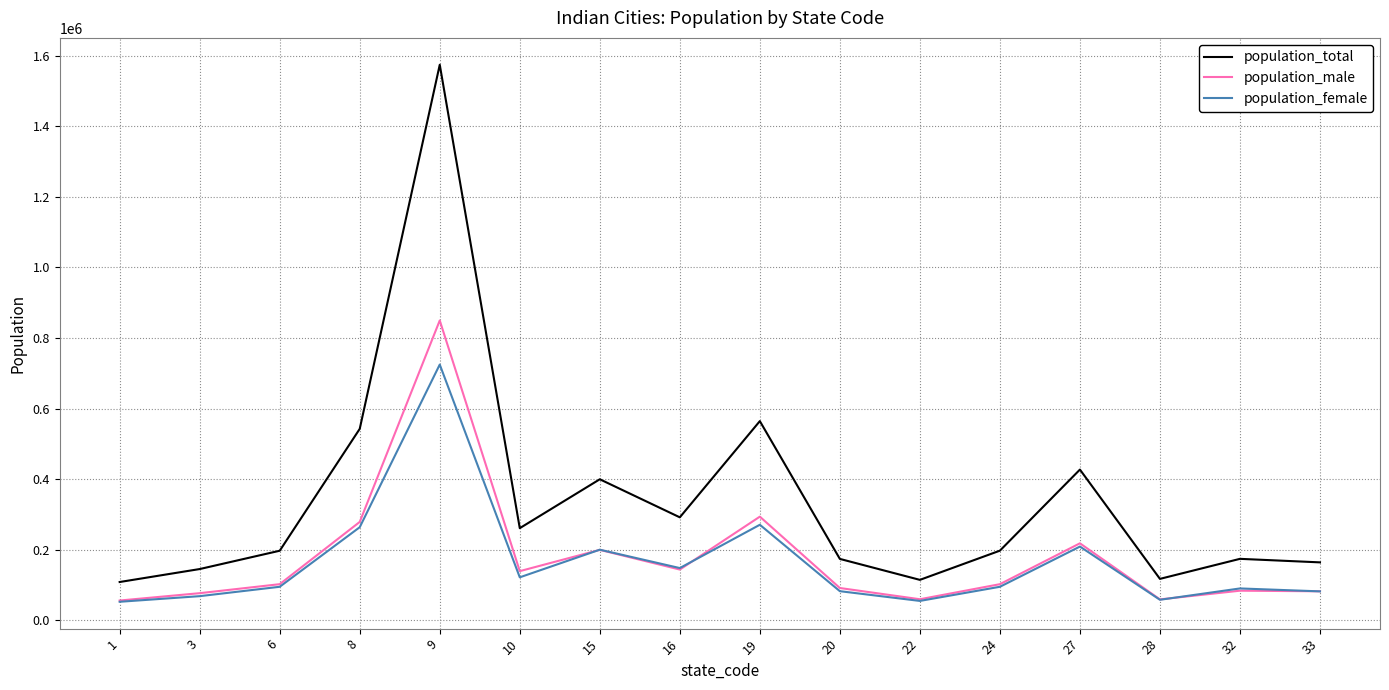

How many interior local valleys does the population_male series have?

4